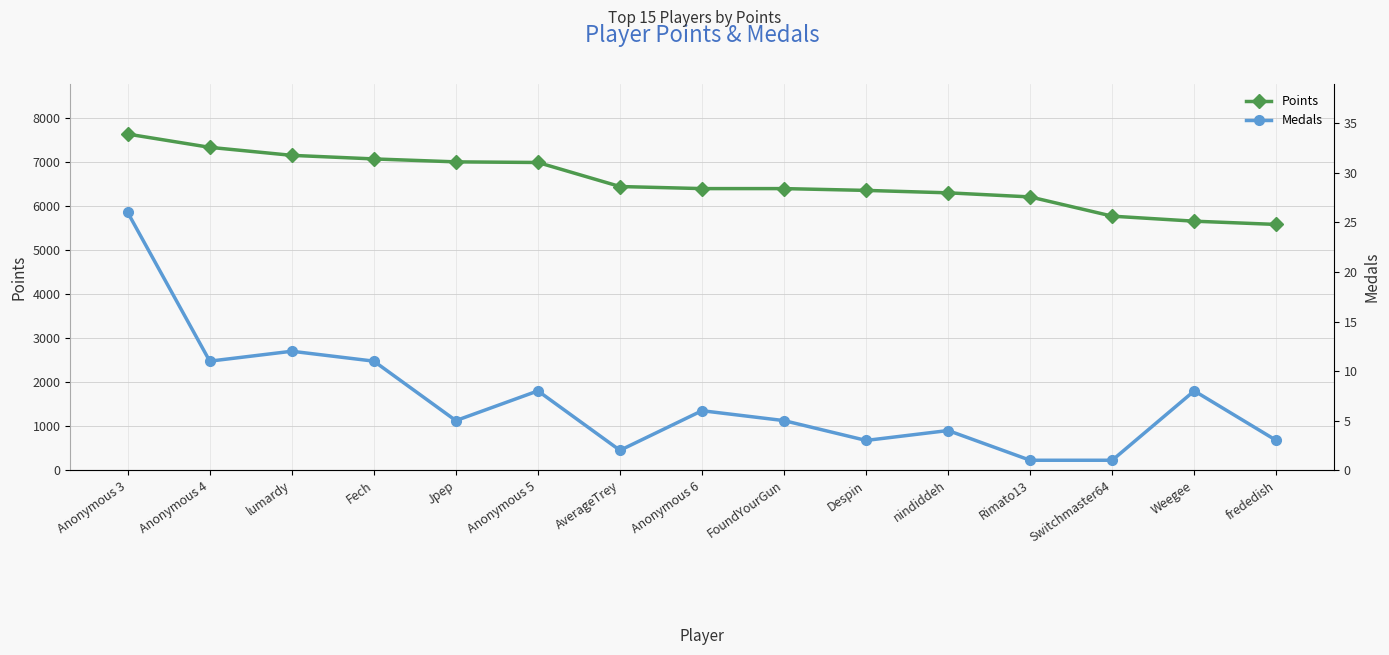

What is the lowest value of the Medals series?

1